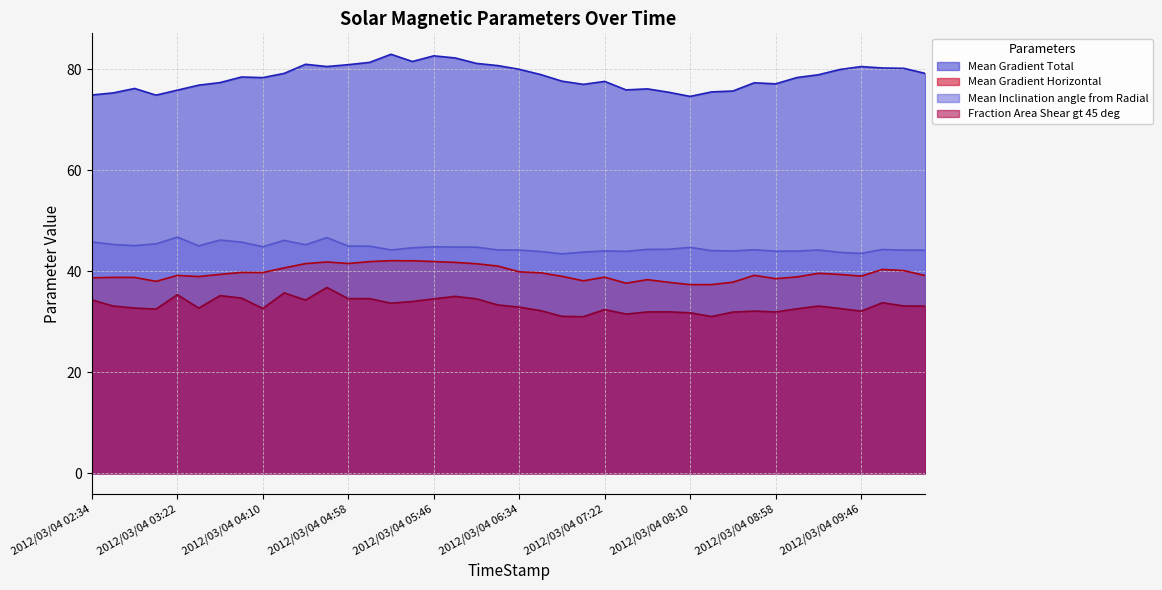

What is the difference between the maximum and second lowest values in the Mean Inclination angle from Radial series?

3.2